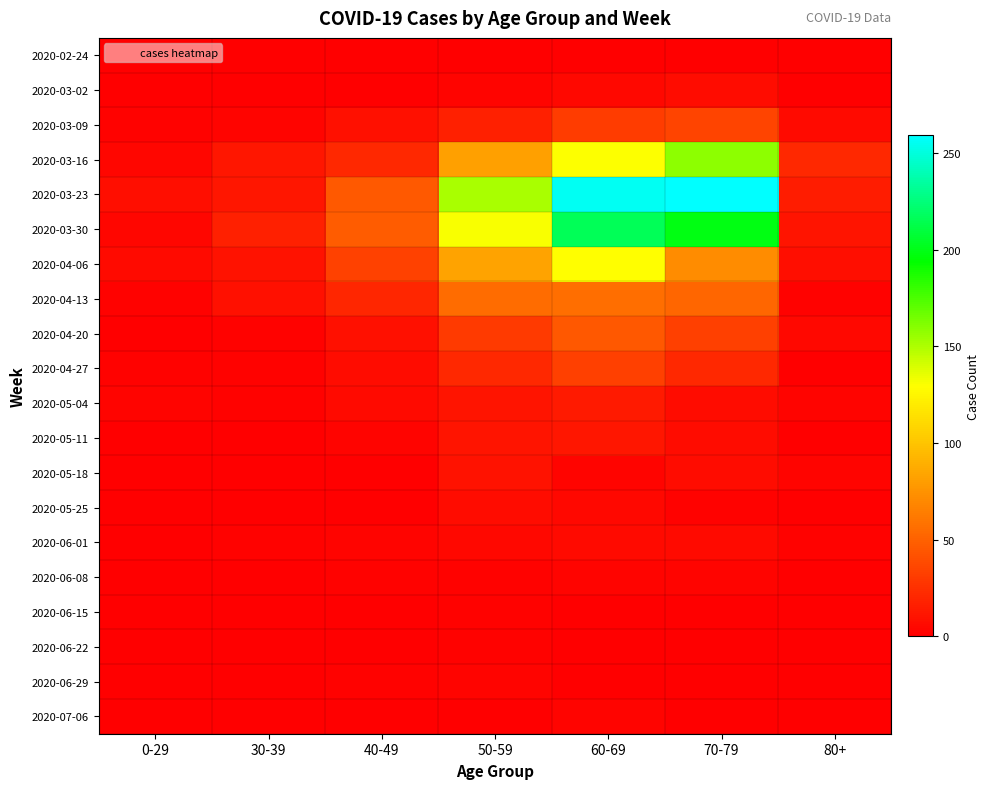

Which has a higher value, 0-29 or 30-39?

0-29